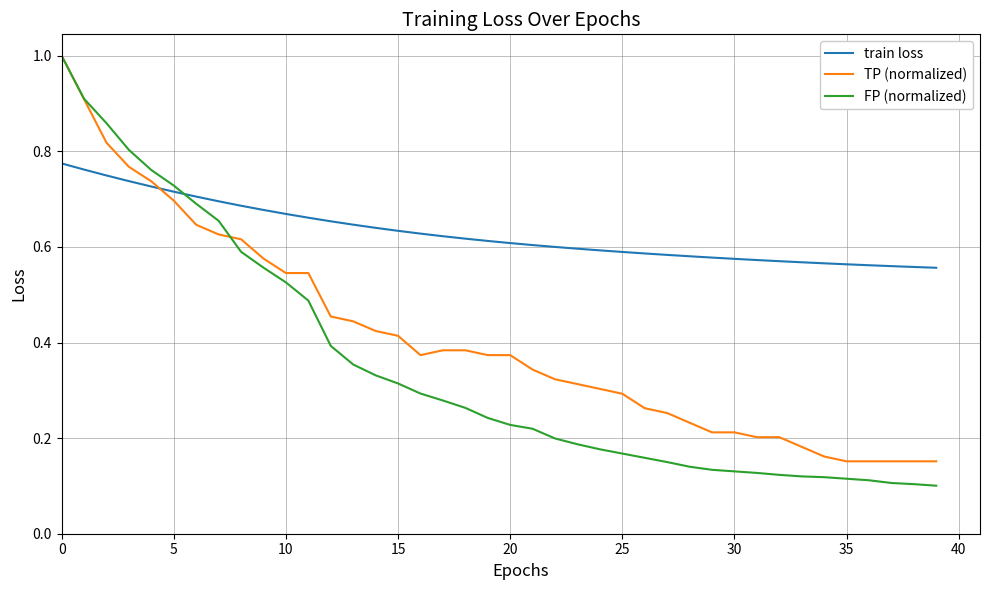

After their last crossing, which series has the higher values: FP (normalized) or train loss?

train loss